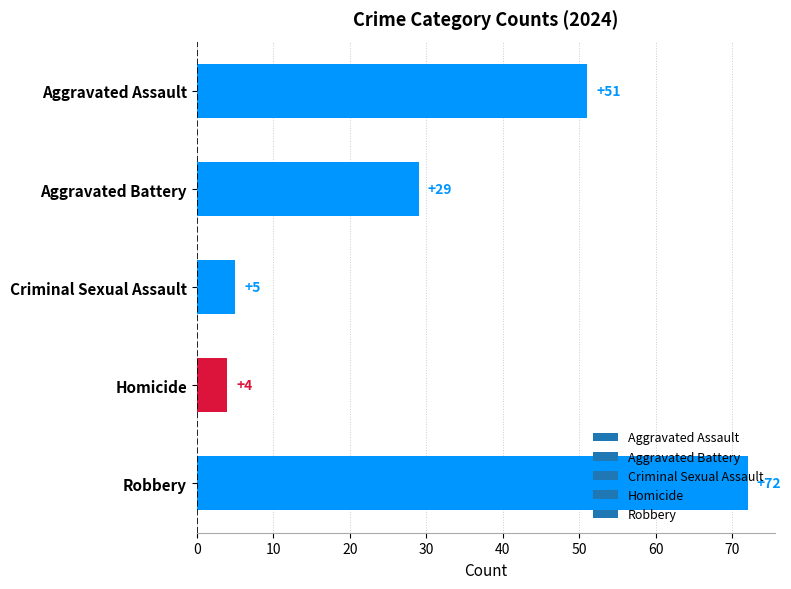

What is the change in value from Criminal Sexual Assault to Aggravated Battery?

+24